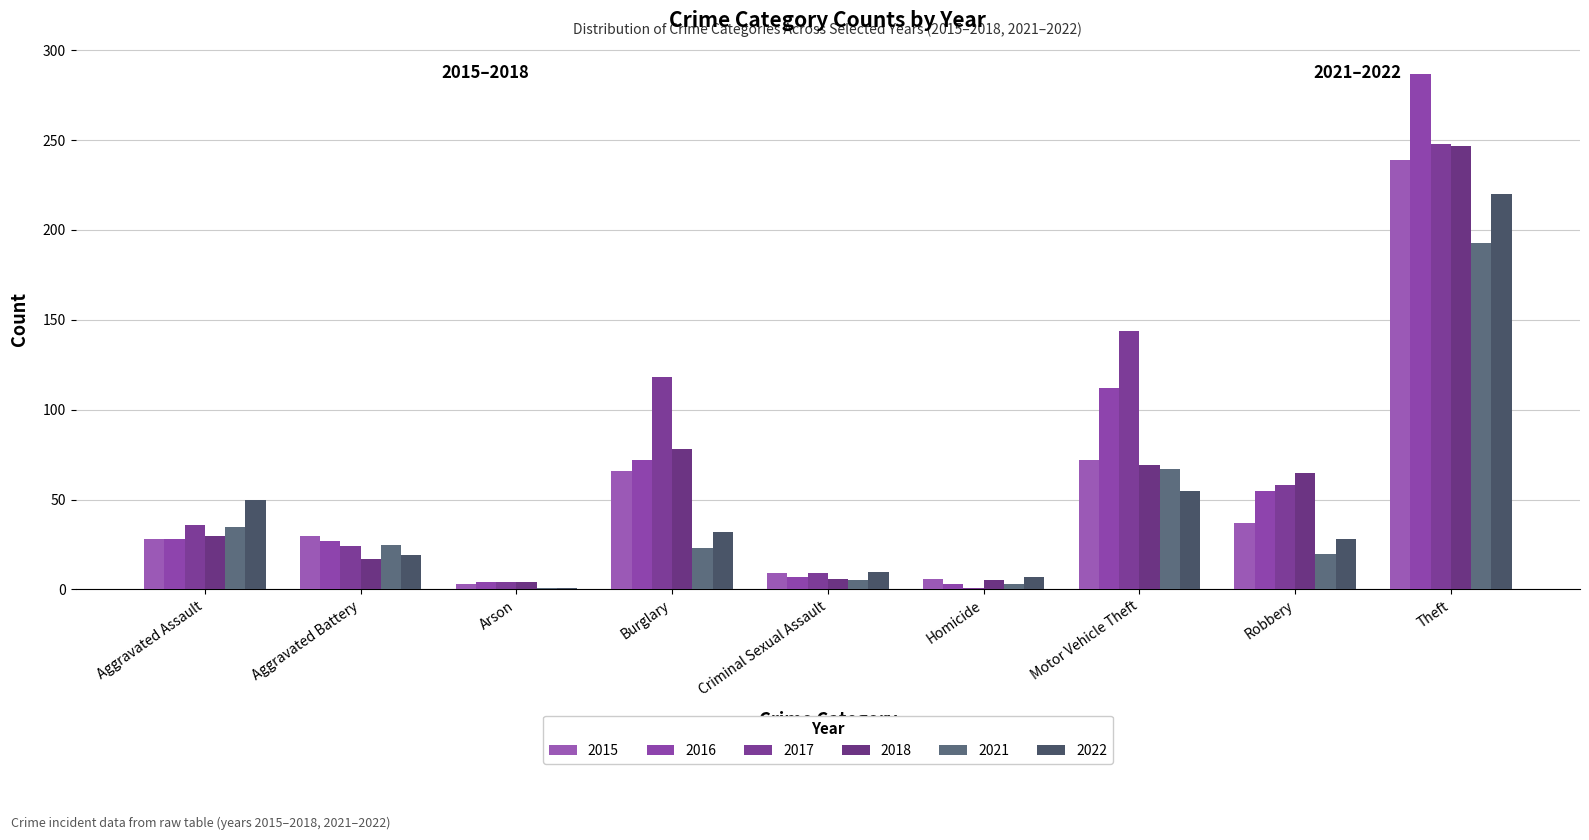

How many groups of bars are there?

9